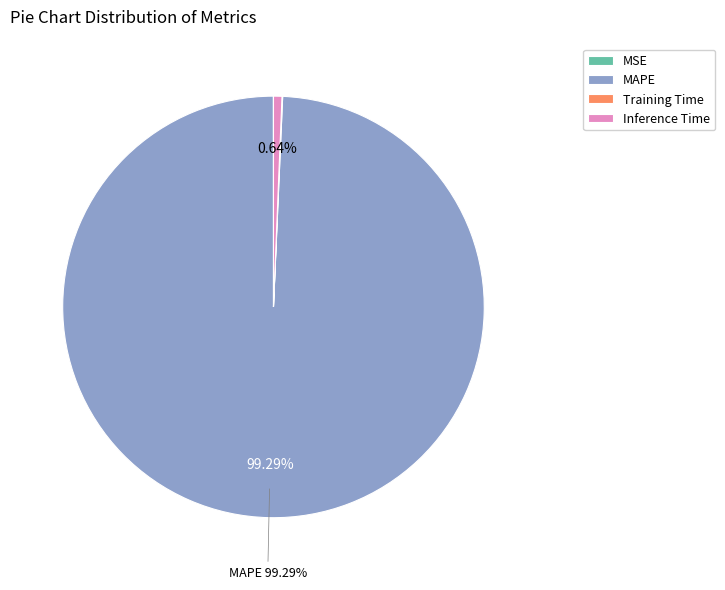

Which slice represents more than half of the pie?

MAPE